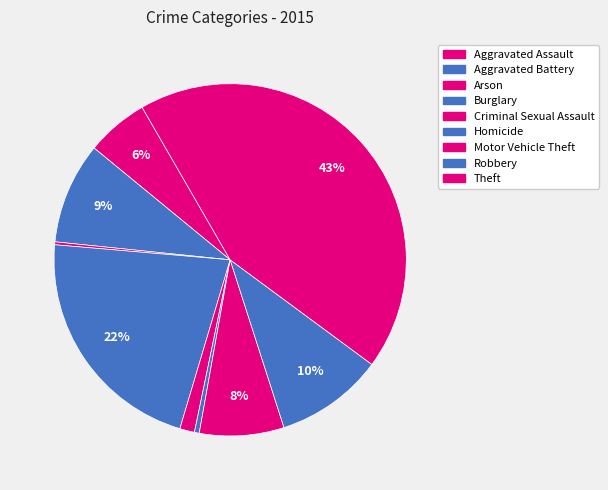

Rank the categories by value from lowest to highest.

Arson, Homicide, Criminal Sexual Assault, Aggravated Assault, Motor Vehicle Theft, Aggravated Battery, Robbery, Burglary, Theft